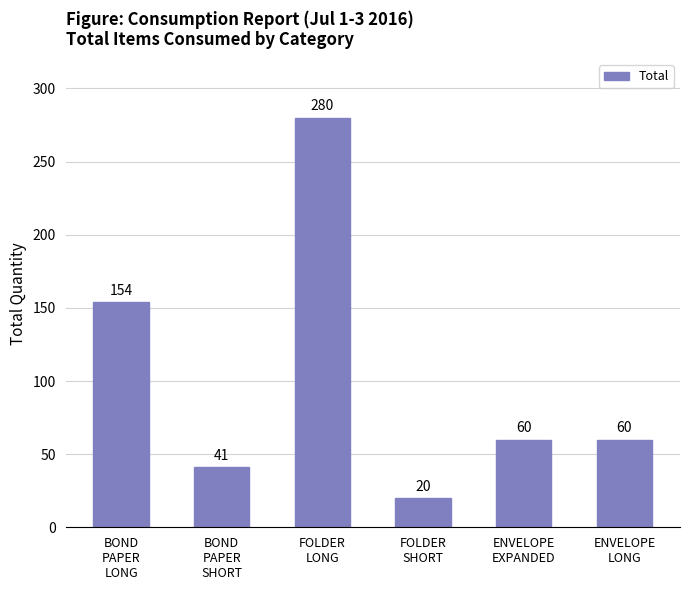

Are the bars grouped side by side (vs. stacked)?

No